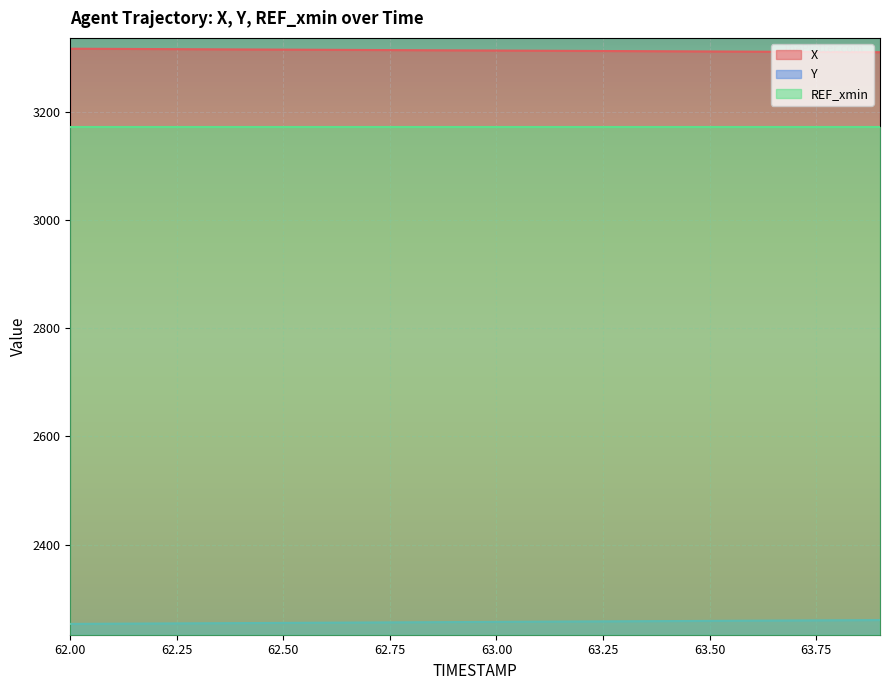

List the series in order of their peak value, highest first.

X, REF_xmin, Y